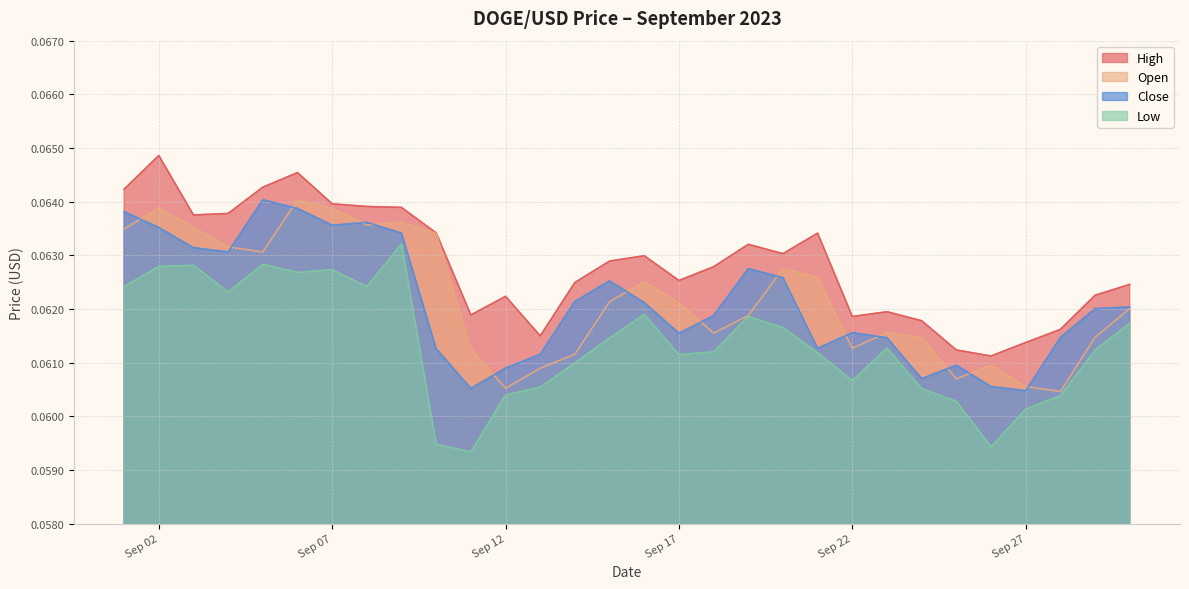

Reading right to left, list all the values displayed in this chart.

open: 0.1	0.1	0.1	0.1	0.1	0.1	0.1	0.1	0.1	0.1	0.1	0.1	0.1	0.1	0.1	0.1	0.1	0.1	0.1	0.1	0.1	0.1	0.1	0.1	0.1	0.1	0.1	0.1	0.1	0.1
high: 0.1	0.1	0.1	0.1	0.1	0.1	0.1	0.1	0.1	0.1	0.1	0.1	0.1	0.1	0.1	0.1	0.1	0.1	0.1	0.1	0.1	0.1	0.1	0.1	0.1	0.1	0.1	0.1	0.1	0.1
low: 0.1	0.1	0.1	0.1	0.1	0.1	0.1	0.1	0.1	0.1	0.1	0.1	0.1	0.1	0.1	0.1	0.1	0.1	0.1	0.1	0.1	0.1	0.1	0.1	0.1	0.1	0.1	0.1	0.1	0.1
close: 0.1	0.1	0.1	0.1	0.1	0.1	0.1	0.1	0.1	0.1	0.1	0.1	0.1	0.1	0.1	0.1	0.1	0.1	0.1	0.1	0.1	0.1	0.1	0.1	0.1	0.1	0.1	0.1	0.1	0.1